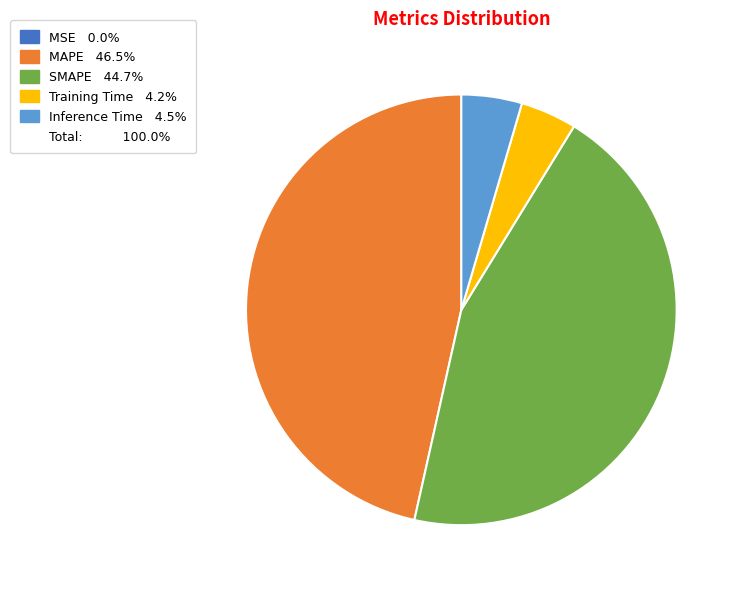

Is there a majority slice in this chart?

No